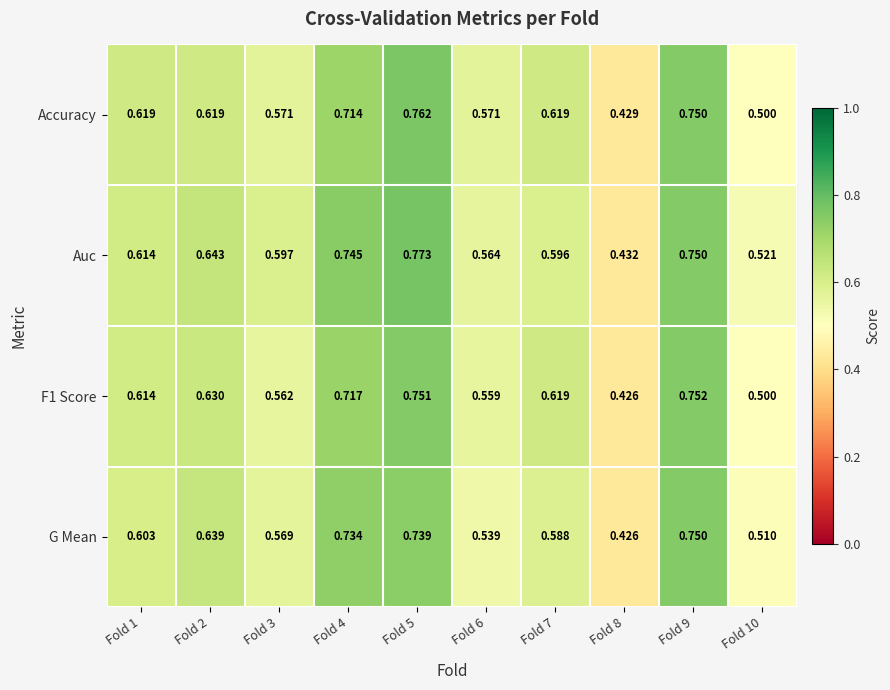

Which series has the largest total across all categories?

Auc